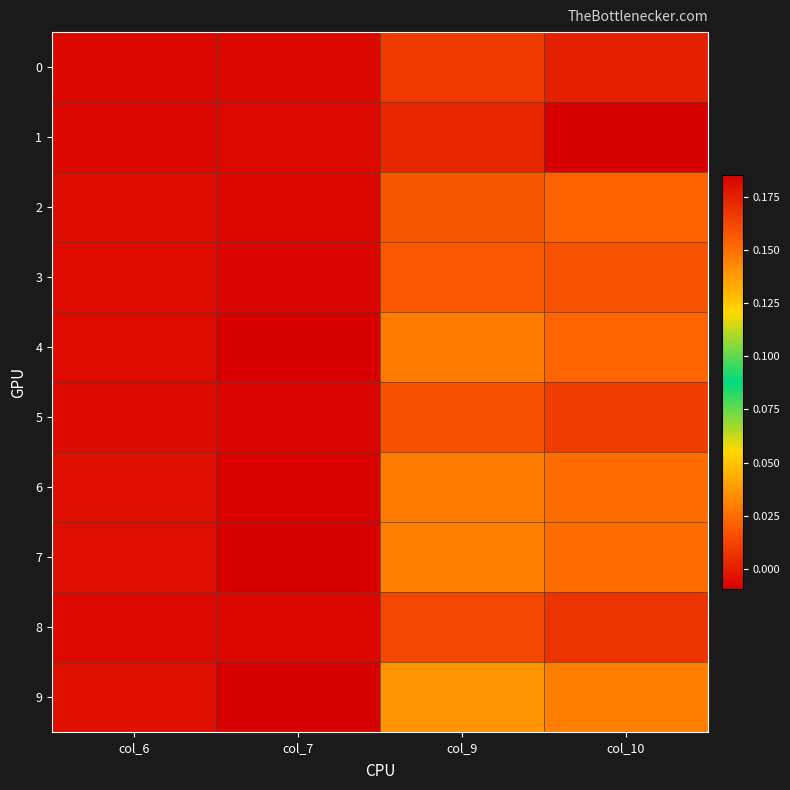

Reading right to left, list all the values displayed in this chart.

0: col_10=0.2	col_9=0.0	col_7=-0.0	col_6=-0.0
1: col_10=0.2	col_9=0.0	col_7=-0.0	col_6=-0.0
2: col_10=0.2	col_9=0.0	col_7=-0.0	col_6=-0.0
3: col_10=0.2	col_9=0.0	col_7=-0.0	col_6=-0.0
4: col_10=0.2	col_9=0.0	col_7=-0.0	col_6=-0.0
5: col_10=0.2	col_9=0.0	col_7=-0.0	col_6=-0.0
6: col_10=0.2	col_9=0.0	col_7=-0.0	col_6=-0.0
7: col_10=0.2	col_9=0.0	col_7=-0.0	col_6=-0.0
8: col_10=0.2	col_9=0.0	col_7=-0.0	col_6=-0.0
9: col_10=0.1	col_9=0.0	col_7=-0.0	col_6=-0.0